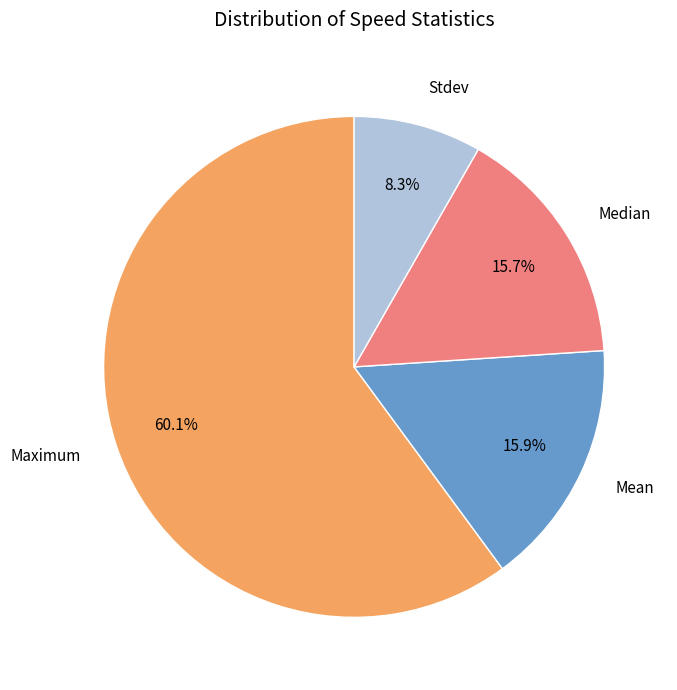

Is there a majority slice in this chart?

Yes